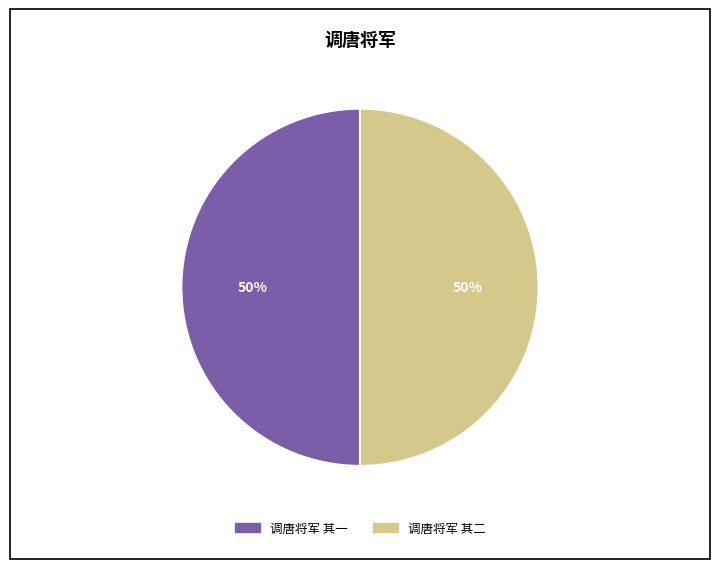

Do 调唐将军 其一 and 调唐将军 其二 together represent more than half of the pie?

Yes